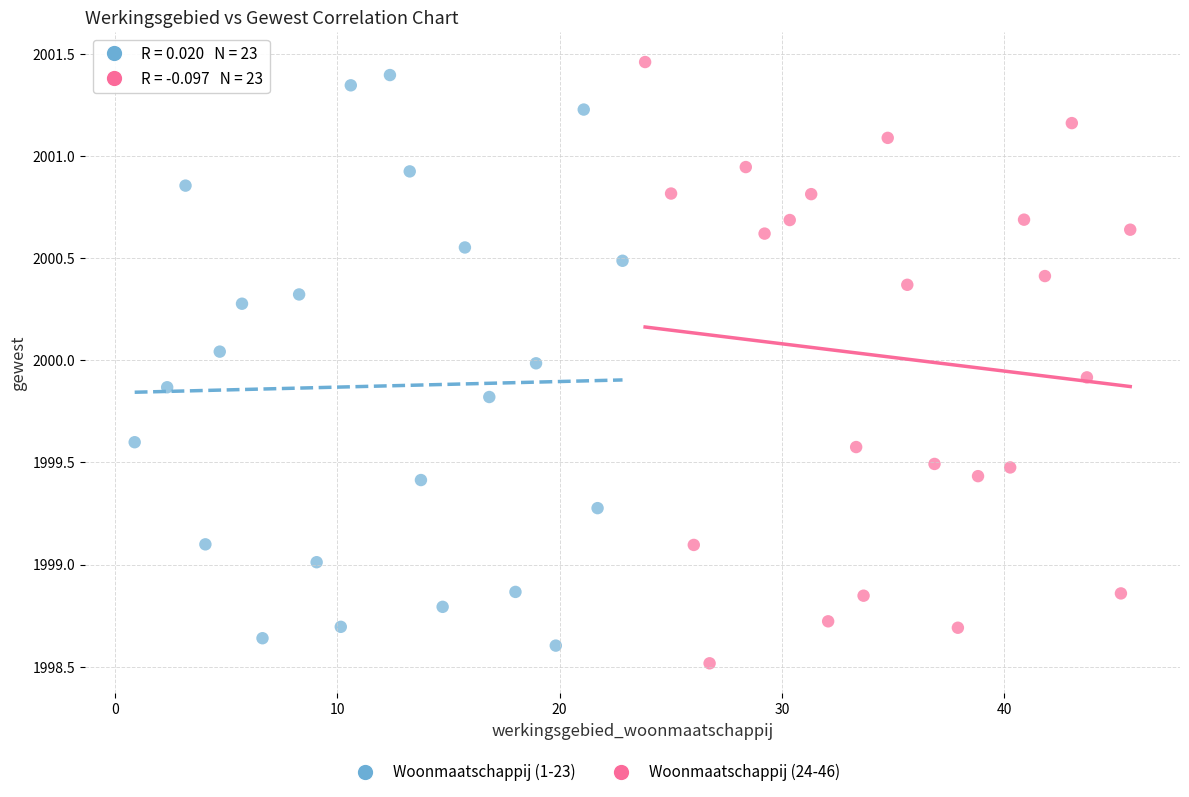

Which series contains the lowest Y value?

Woonmaatschappij (24-46)